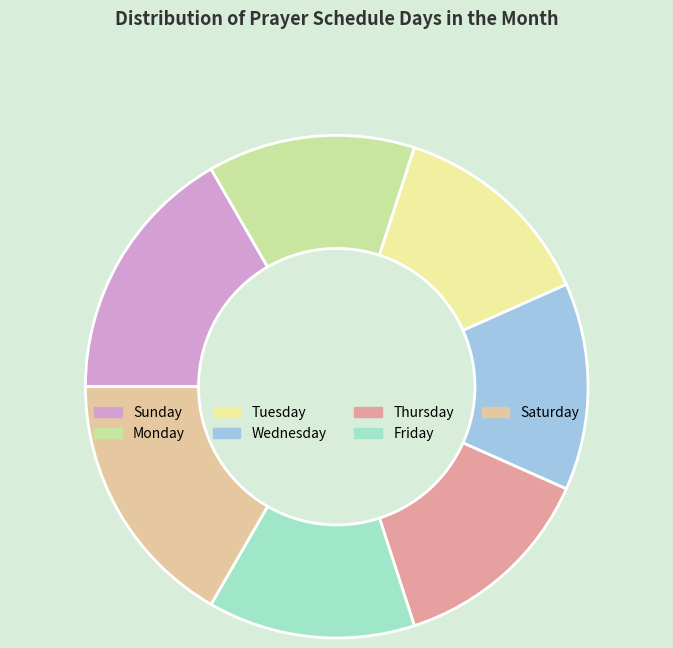

Is the sum of Sunday and Monday greater than half?

No